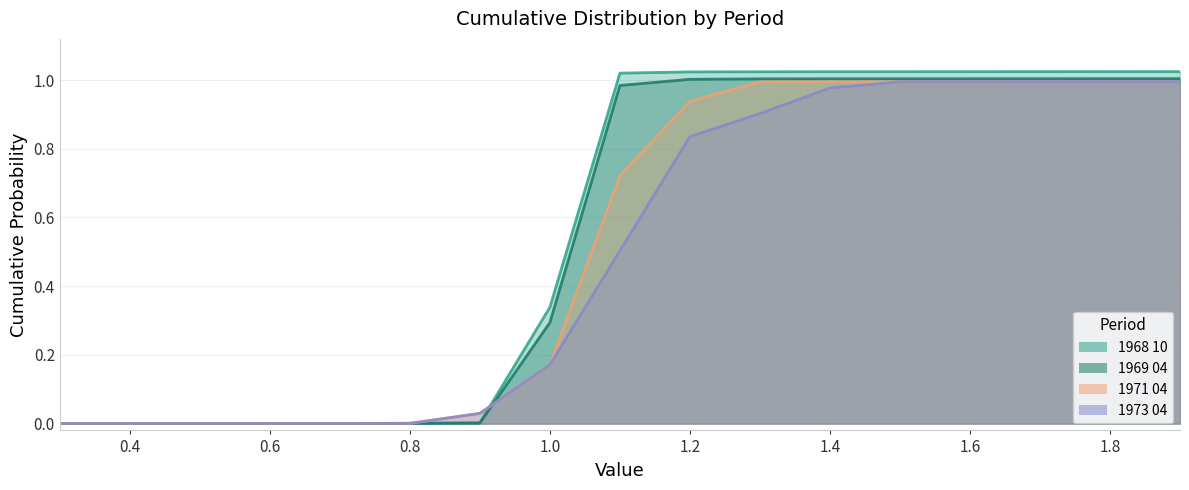

How many series are shown in this chart?

4